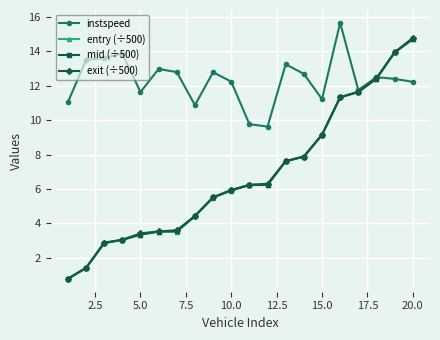

What is the highest value of the entry (÷500) series?

14.7